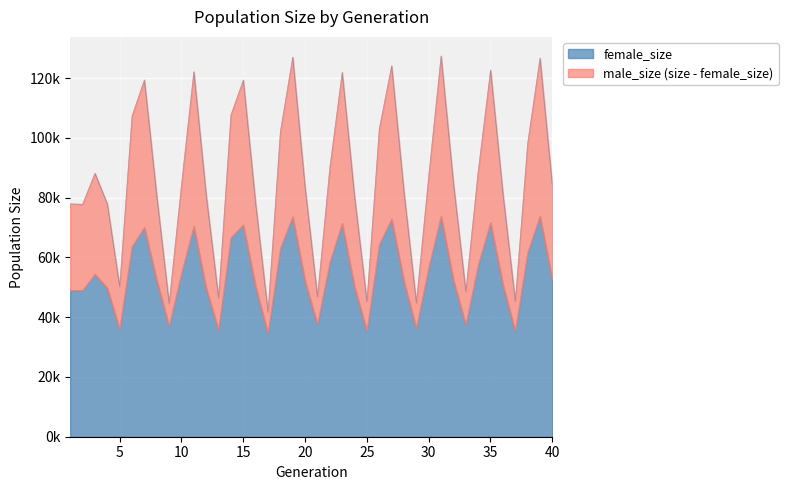

True or false: female_size and size intersect in this chart.

False